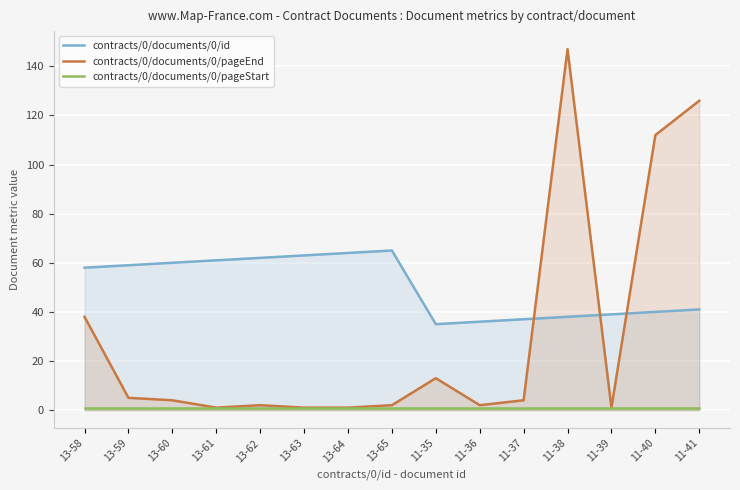

Reading left to right, what are all the values shown in this chart?

contracts/0/documents/0/id: 58	59	60	61	62	63	64	65	35	36	37	38	39	40	41
contracts/0/documents/0/pageEnd: 38	5	4	1	2	1	1	2	13	2	4	147	1	112	126
contracts/0/documents/0/pageStart: 1	1	1	1	1	1	1	1	1	1	1	1	1	1	1